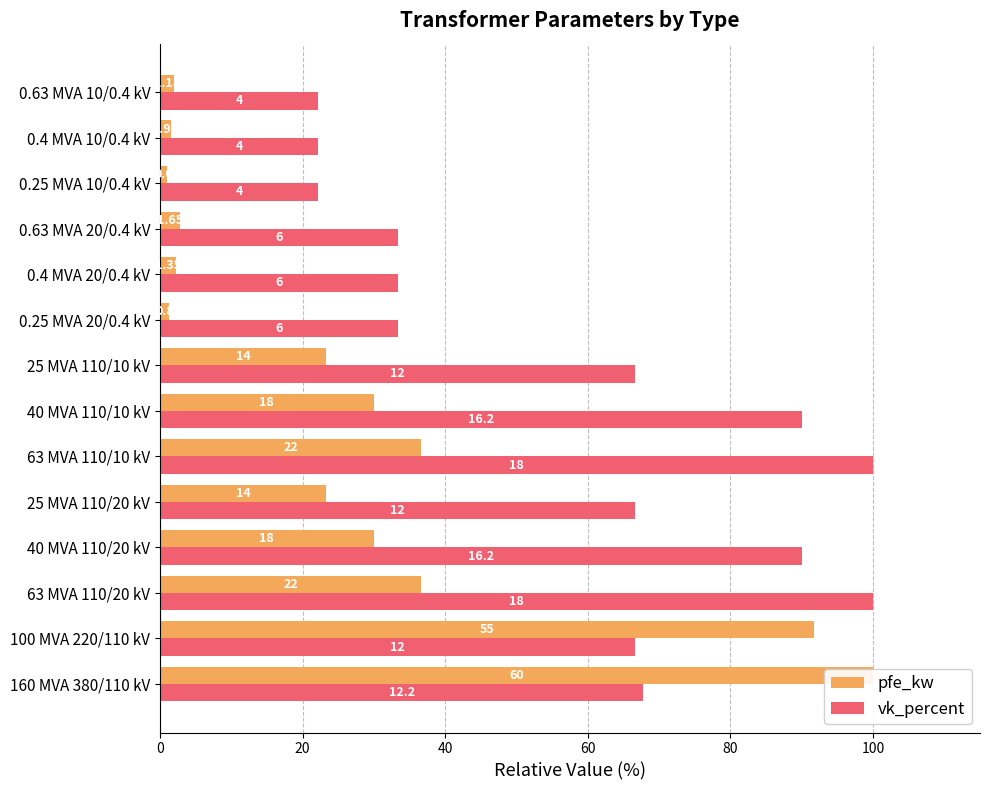

Which series changed the most between 25 MVA 110/20 kV and 0.4 MVA 20/0.4 kV?

vk_percent